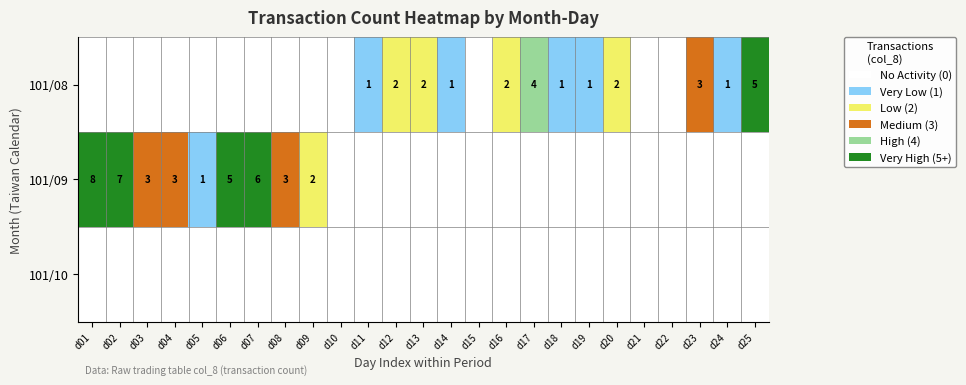

Which series has the largest range (max minus min)?

101/09